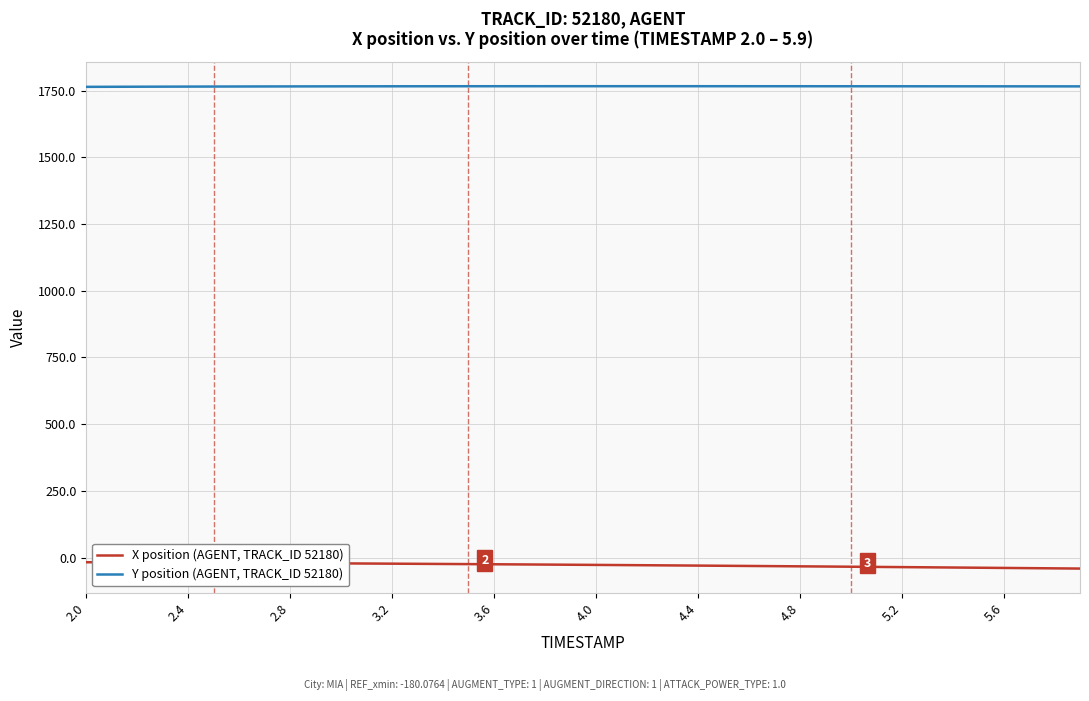

What is the maximum value for Y position (AGENT, TRACK_ID 52180)?

1766.2